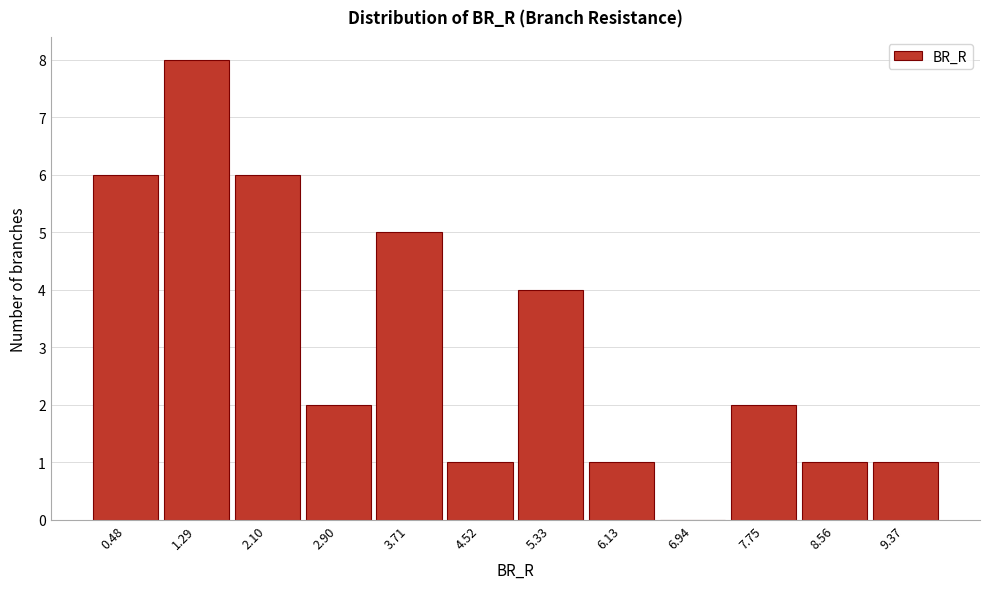

Reading right to left, what are all the values shown in this chart?

9.37=1	8.56=1	7.75=2	6.94=0	6.13=1	5.33=4	4.52=1	3.71=5	2.90=2	2.10=6	1.29=8	0.48=6